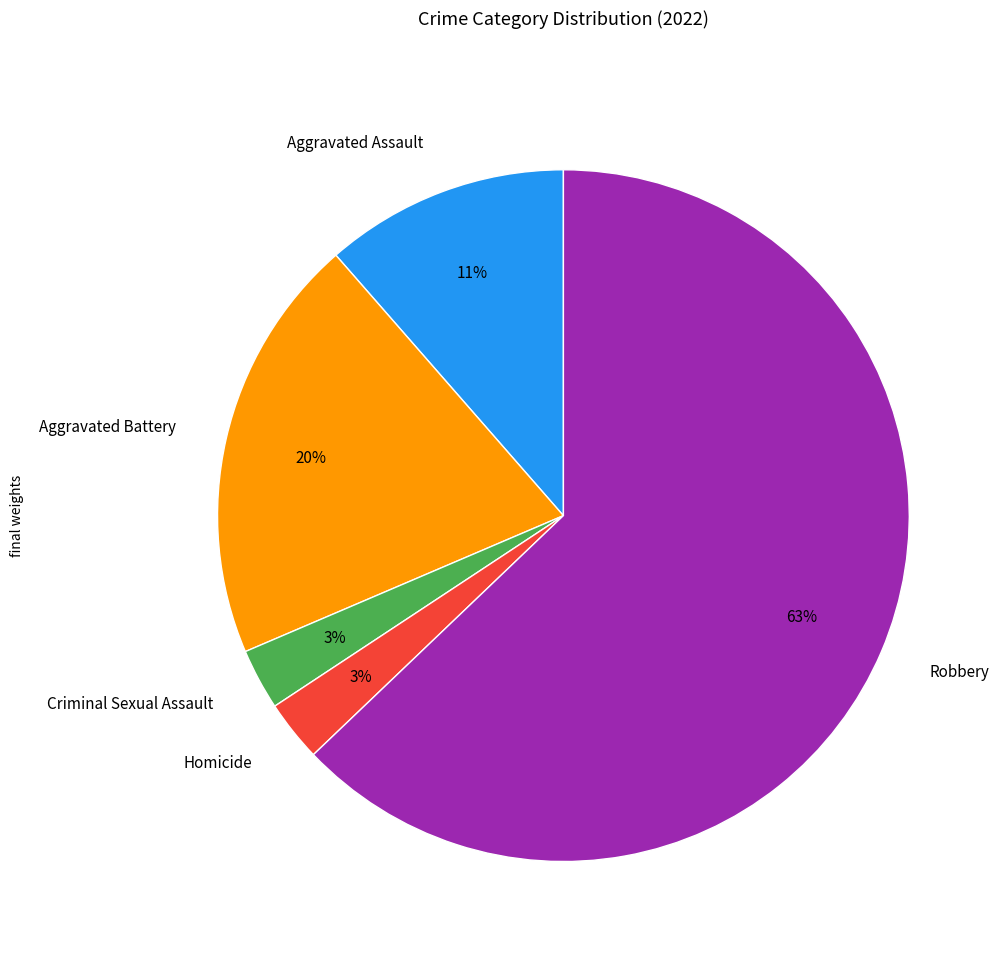

To the nearest percent, what percentage of the pie is Criminal Sexual Assault?

3%